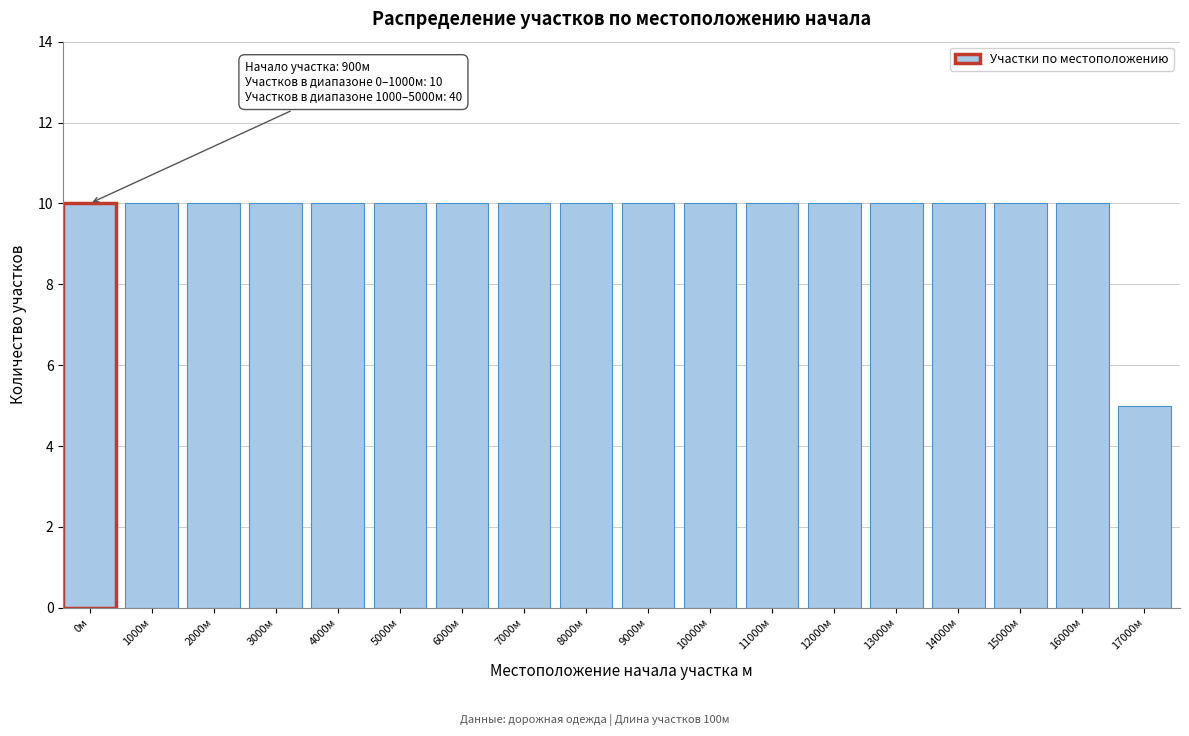

Reading left to right, list all the values displayed in this chart.

10	10	10	10	10	10	10	10	10	10	10	10	10	10	10	10	10	5